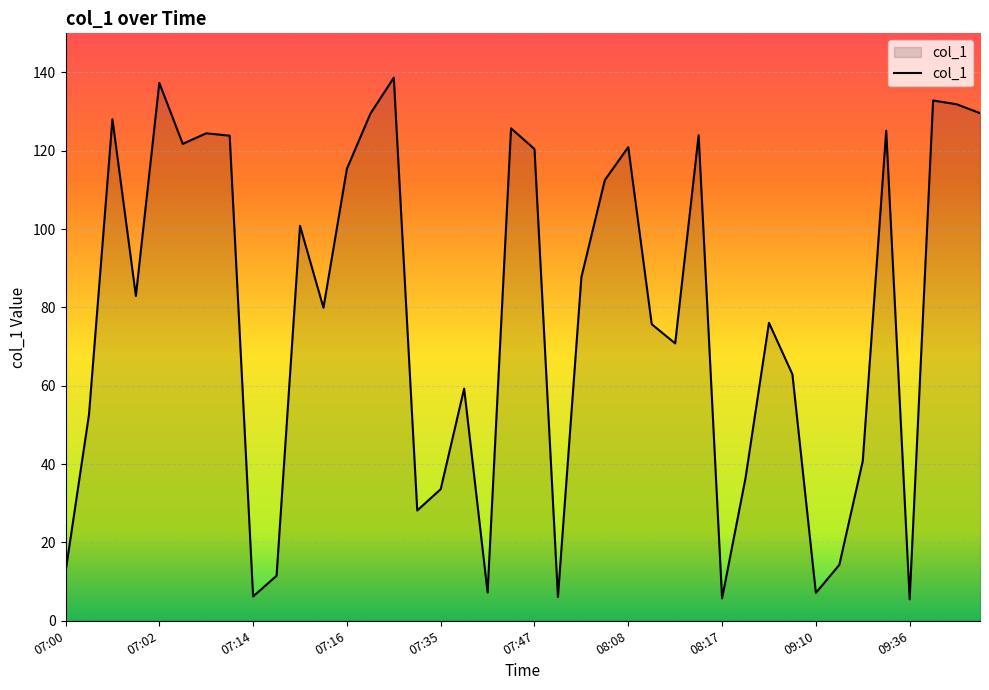

What is the difference between the maximum and minimum values?

133.2